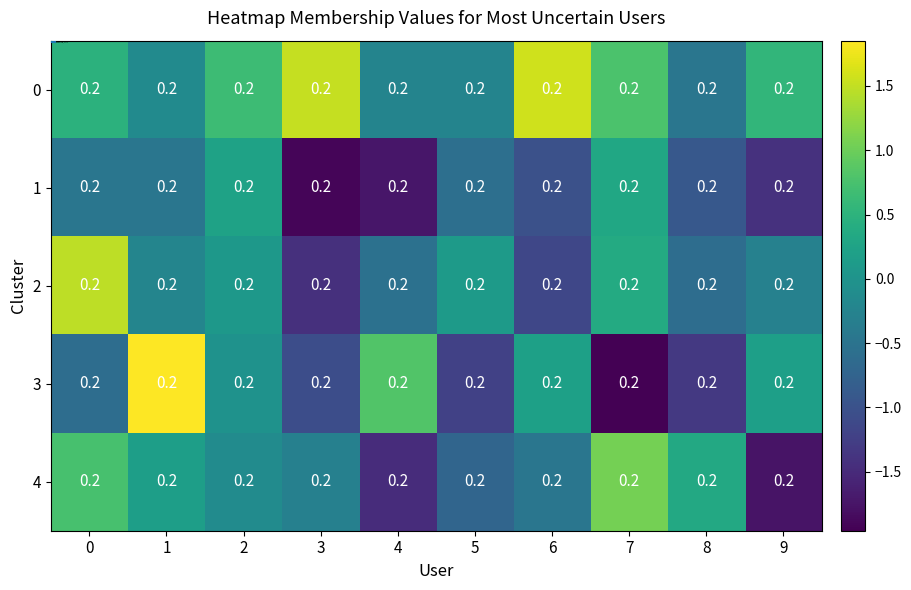

At 5, list the series in order from largest to smallest.

2, 0, 1, 4, 3